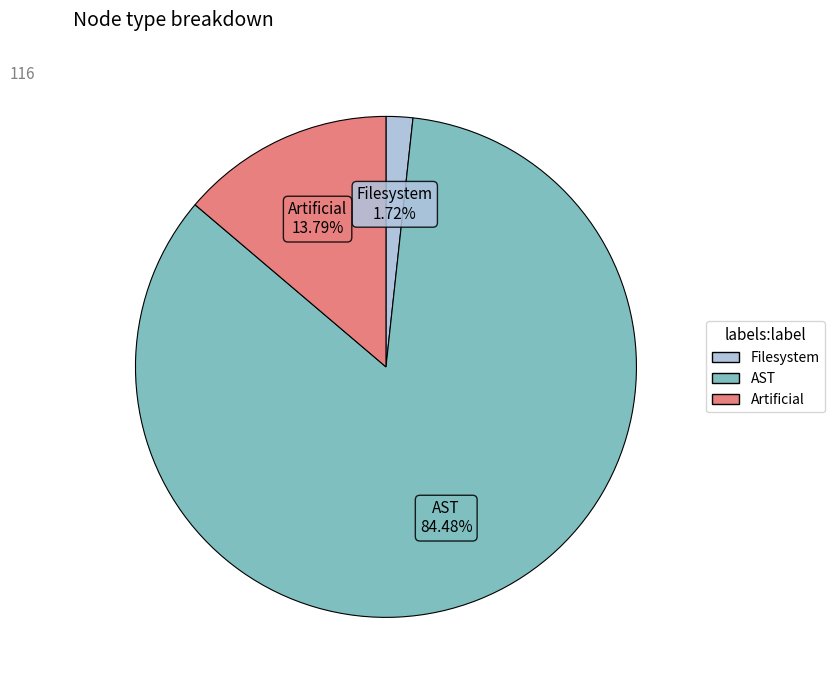

What percentage is the AST slice, to the nearest percent?

84%